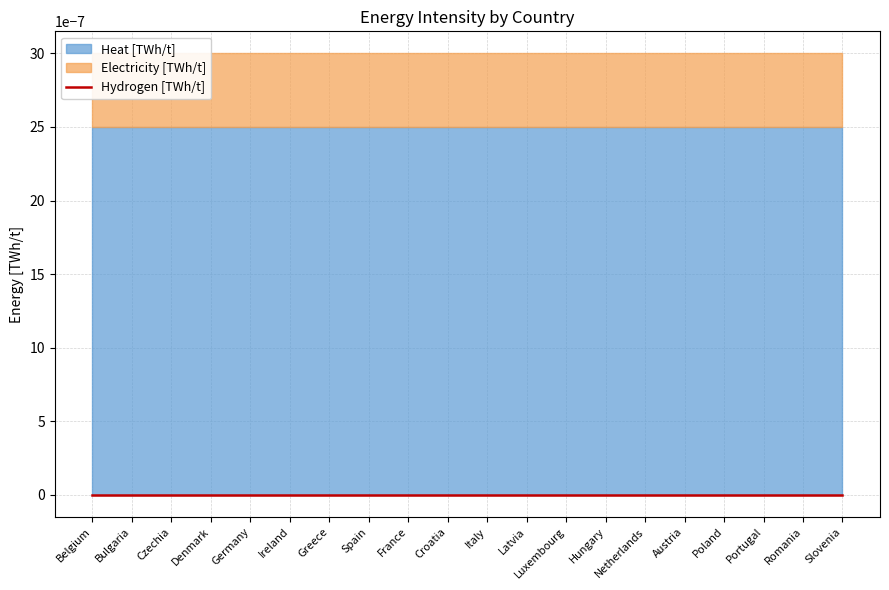

At which category is the sum across all series the highest?

Belgium